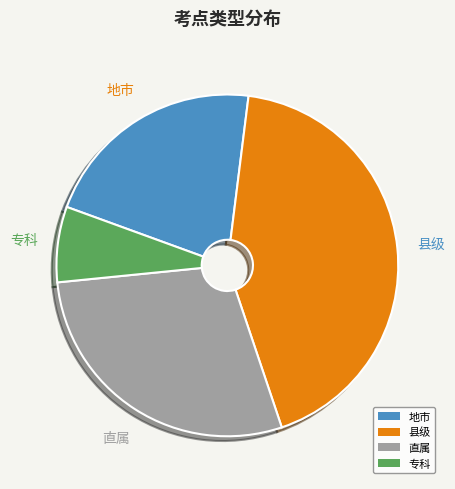

Rank the categories by value from lowest to highest.

专科, 地市, 直属, 县级